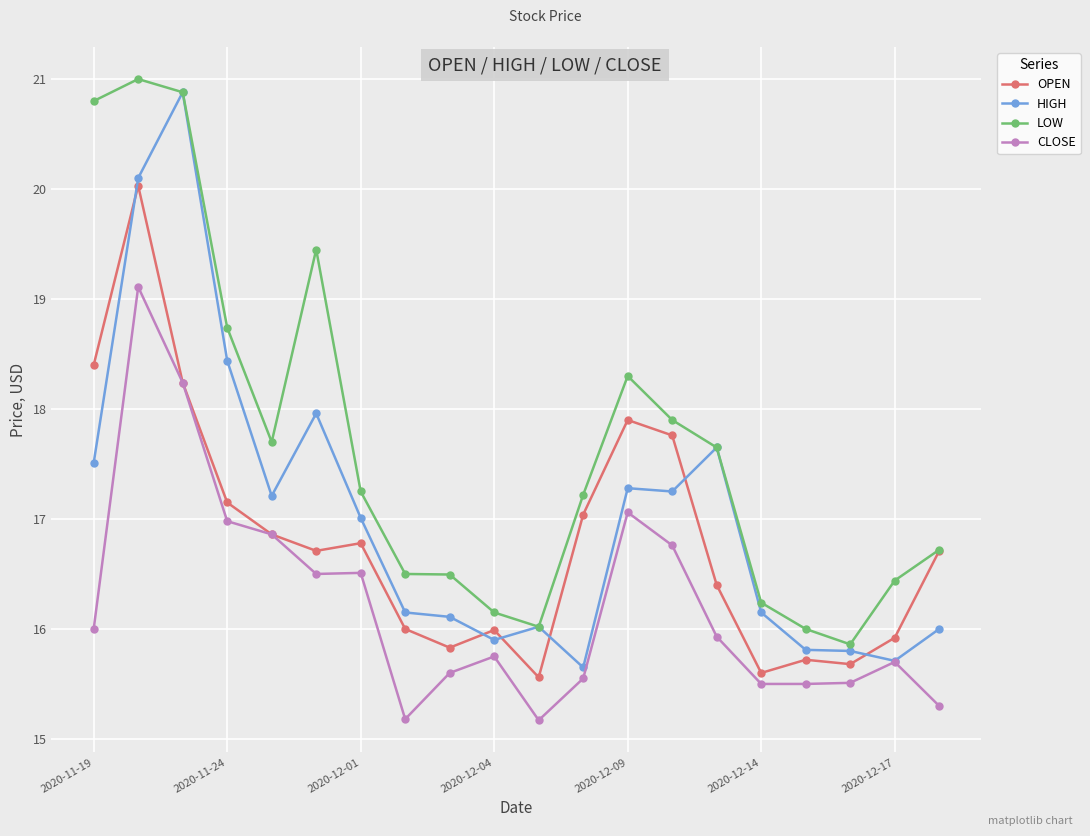

Rank the series by their average value, from highest to lowest.

LOW, HIGH, OPEN, CLOSE